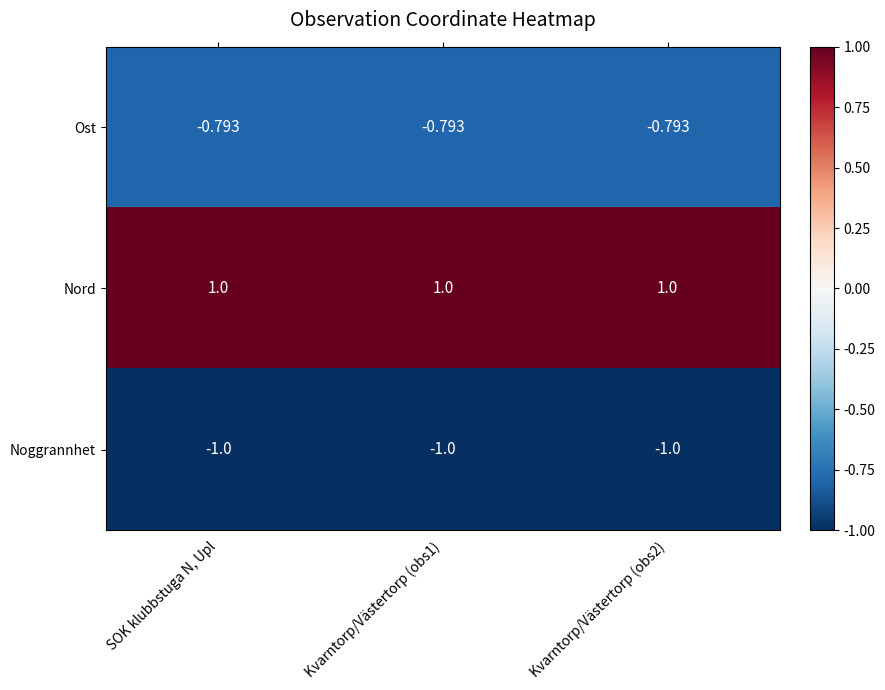

Where is Noggrannhet nearest to the value -1?

SOK klubbstuga N, Upl